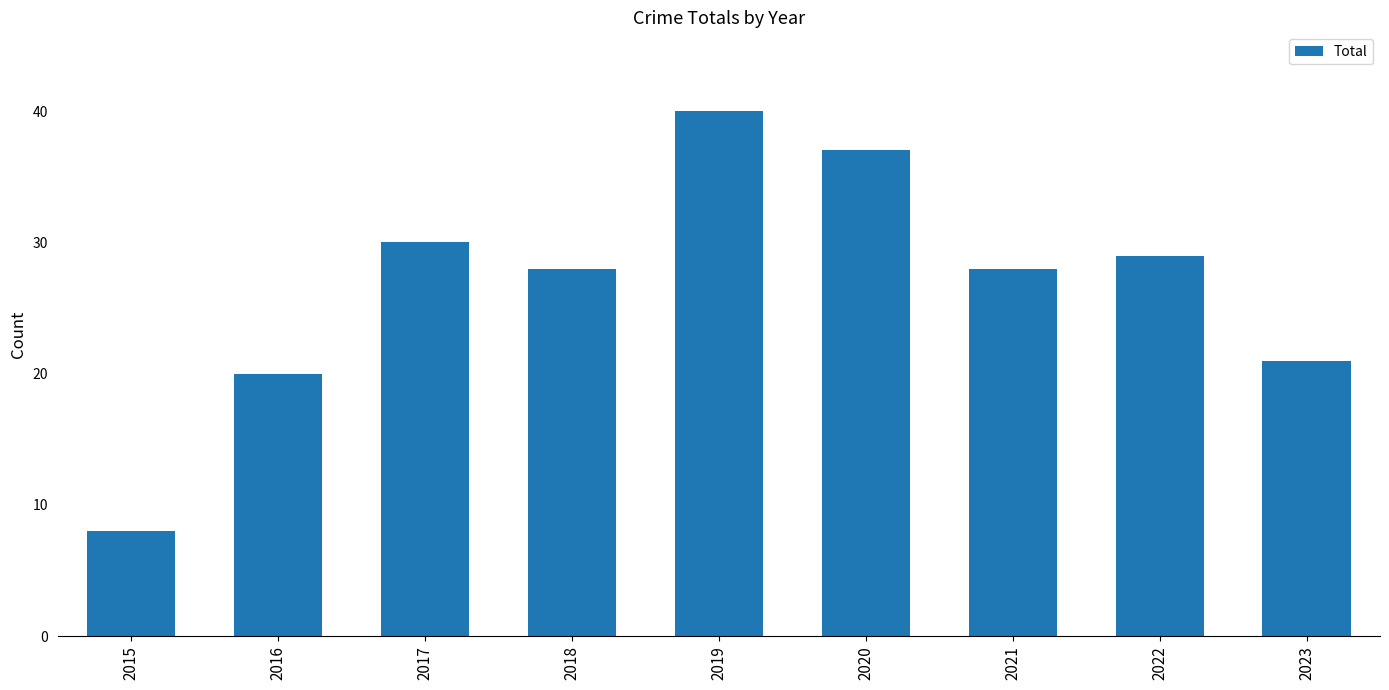

Reading left to right, transcribe all the data shown in this chart.

2015=8	2016=20	2017=30	2018=28	2019=40	2020=37	2021=28	2022=29	2023=21